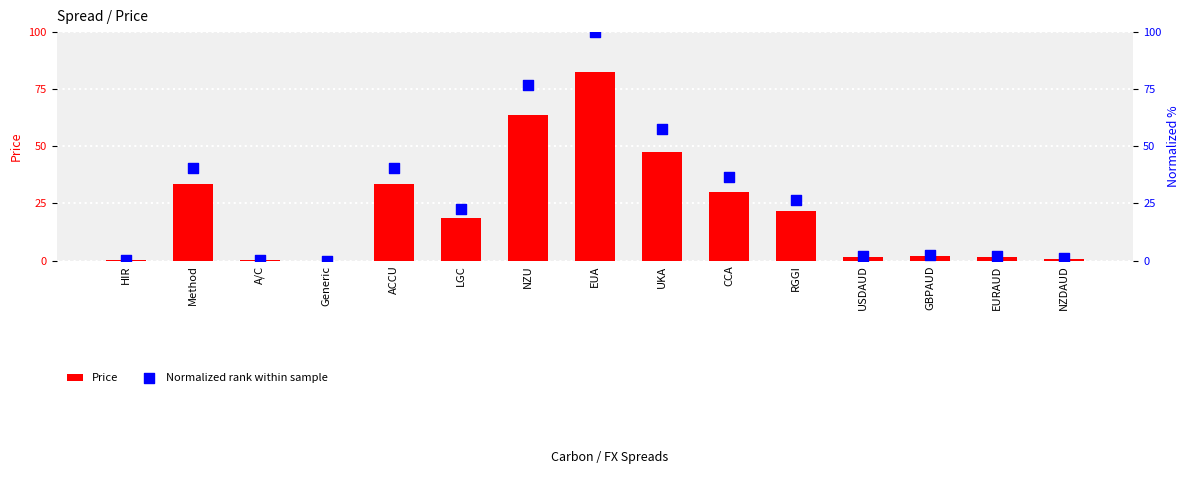

Which series contains the lowest Y value?

Price